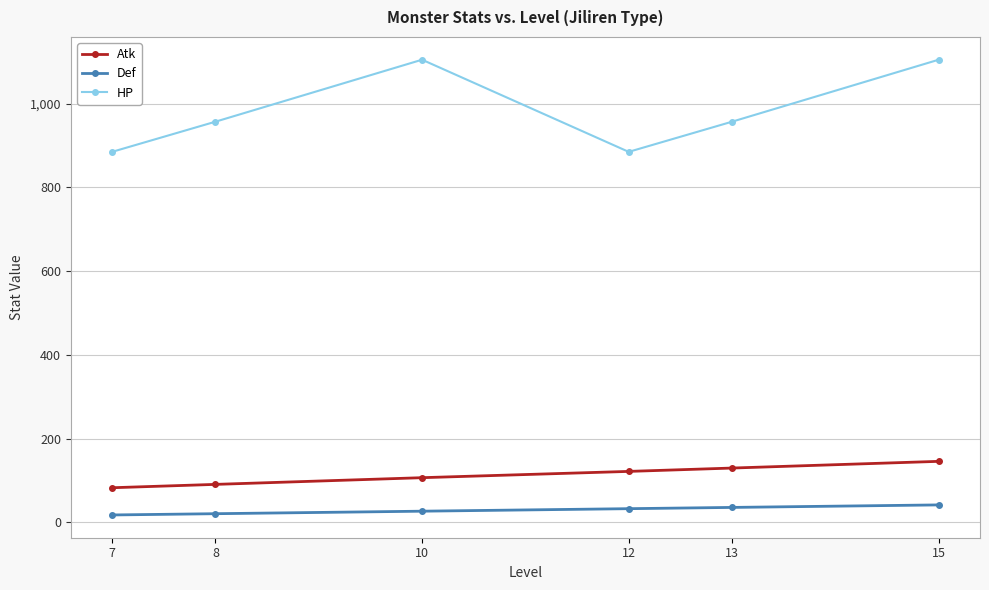

What is the value of the Def point at the 2nd from the left?

21